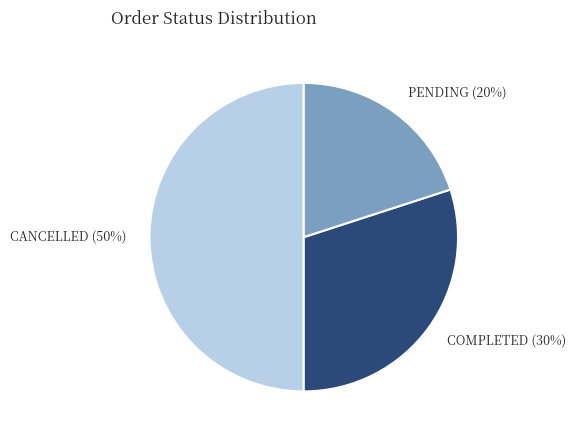

How many segments does this pie chart have?

3